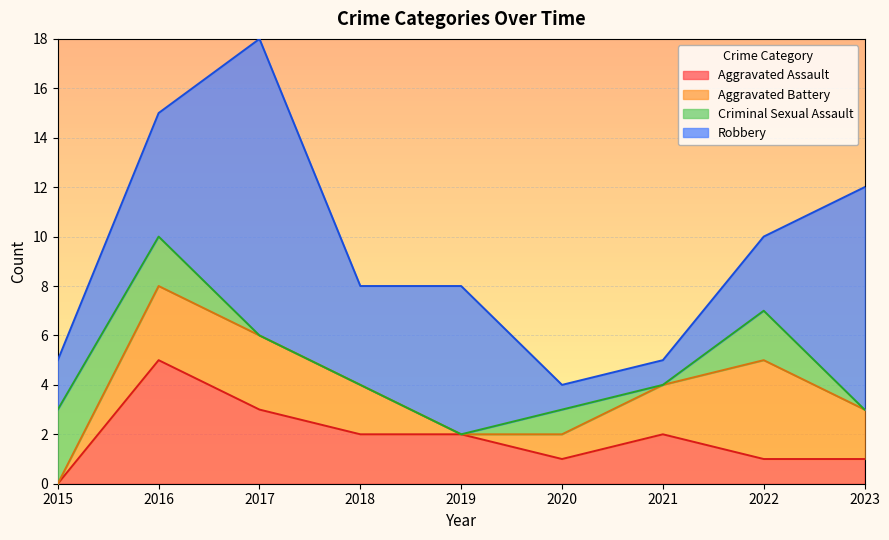

Which category has the highest value in the Total series?

2017